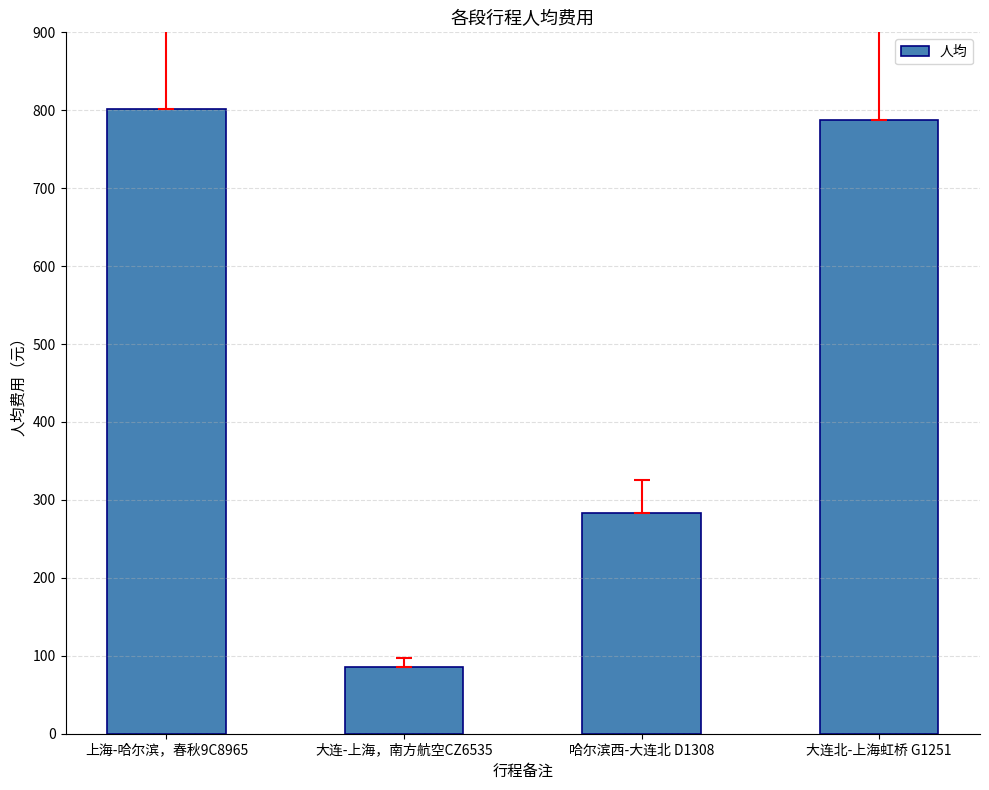

What is the difference between the maximum and minimum values?

716.0